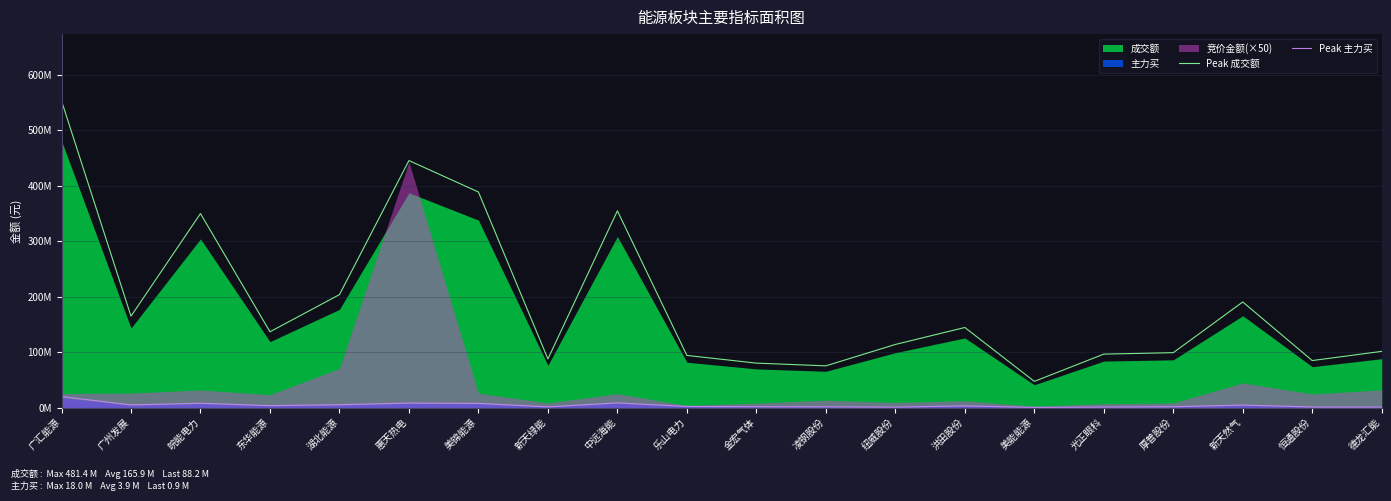

At how many categories does at least one series exceed 485?

1